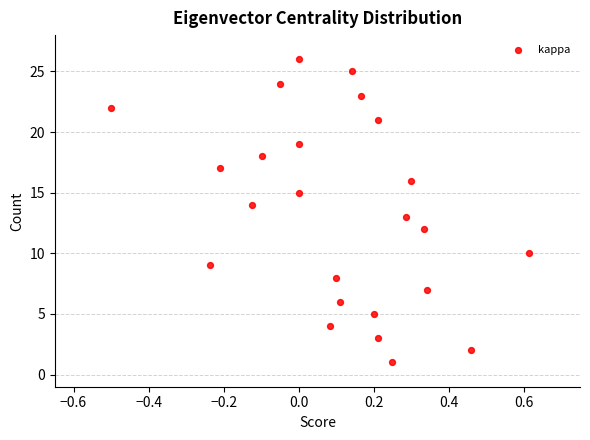

What is the range of Y values (max minus min)?

25